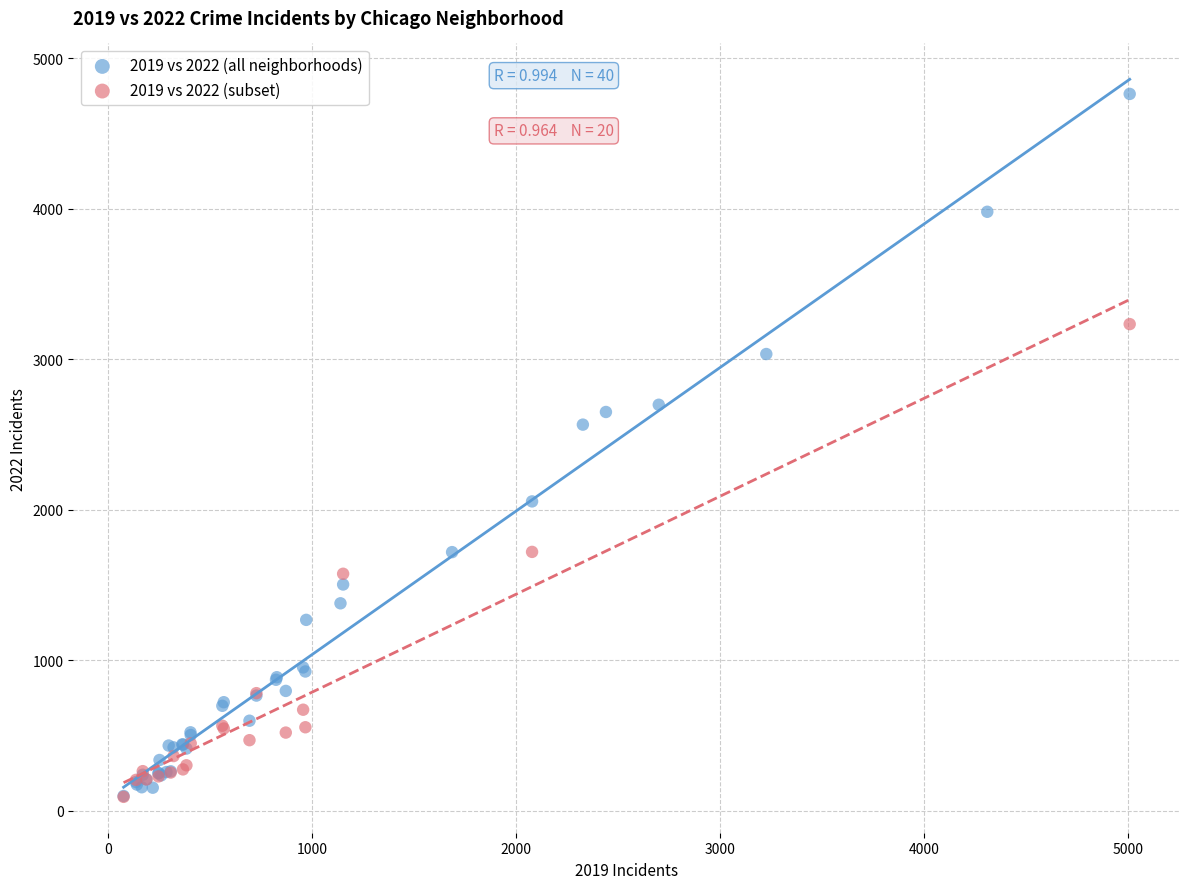

Which series has the widest spread of Y values?

2019 vs 2022 (all neighborhoods)